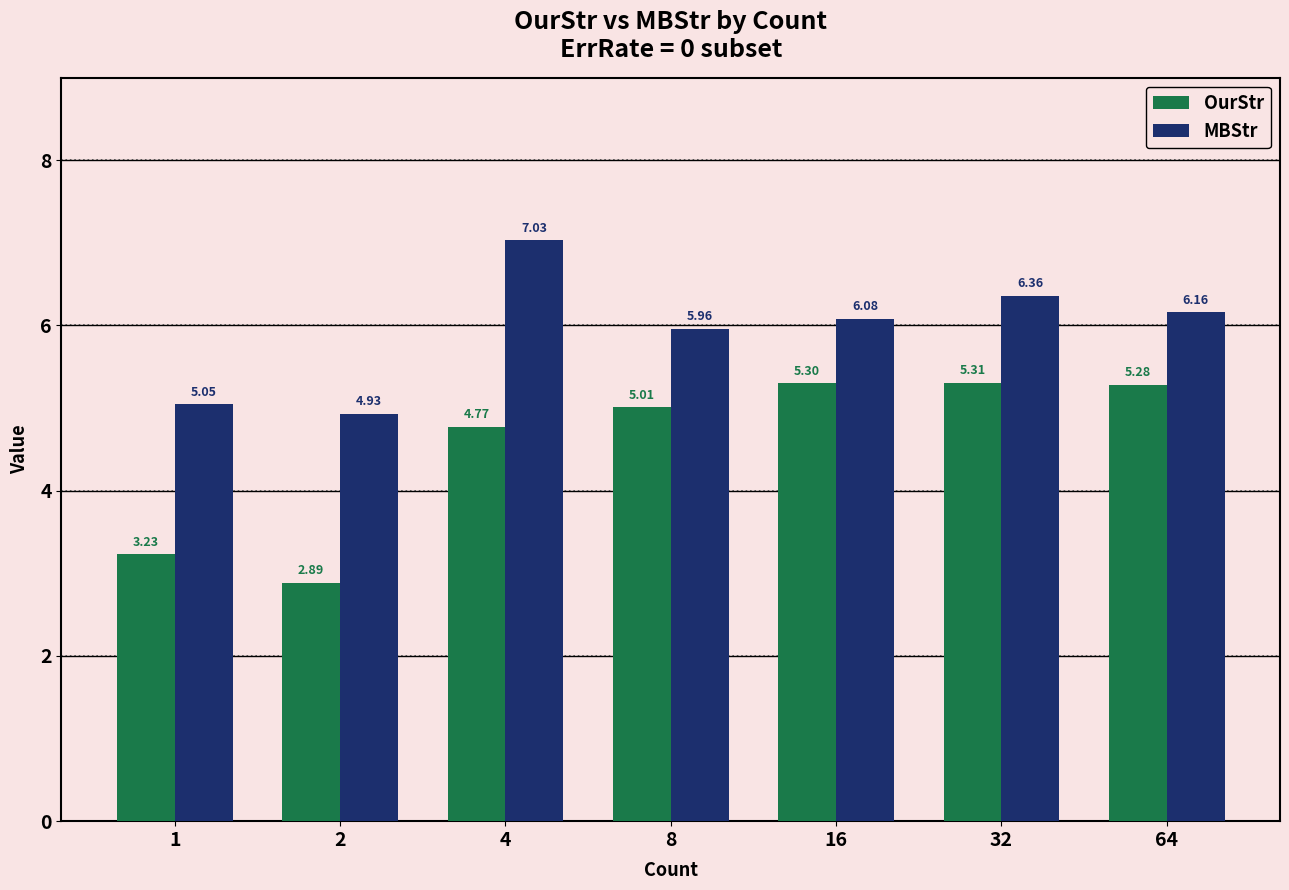

How many series are shown in this chart?

2